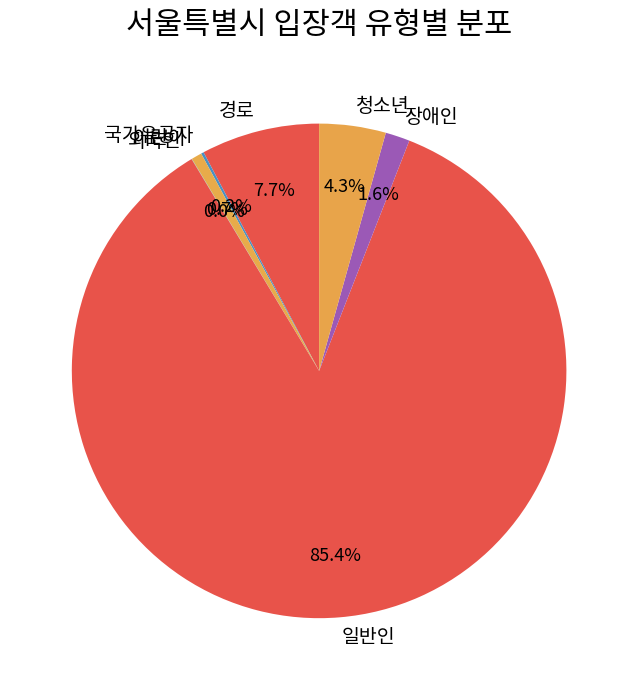

Which category accounts for the majority?

일반인